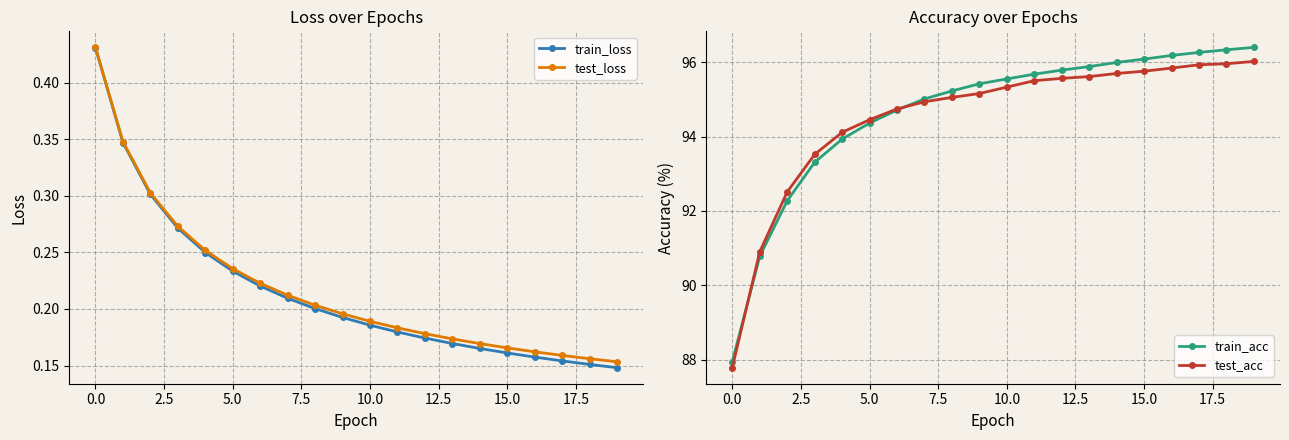

What is the maximum value shown in the chart?

96.4